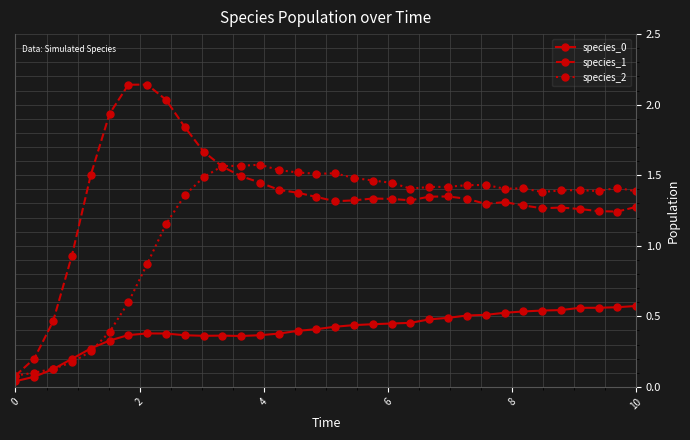

Which series has the widest spread of values?

species_1